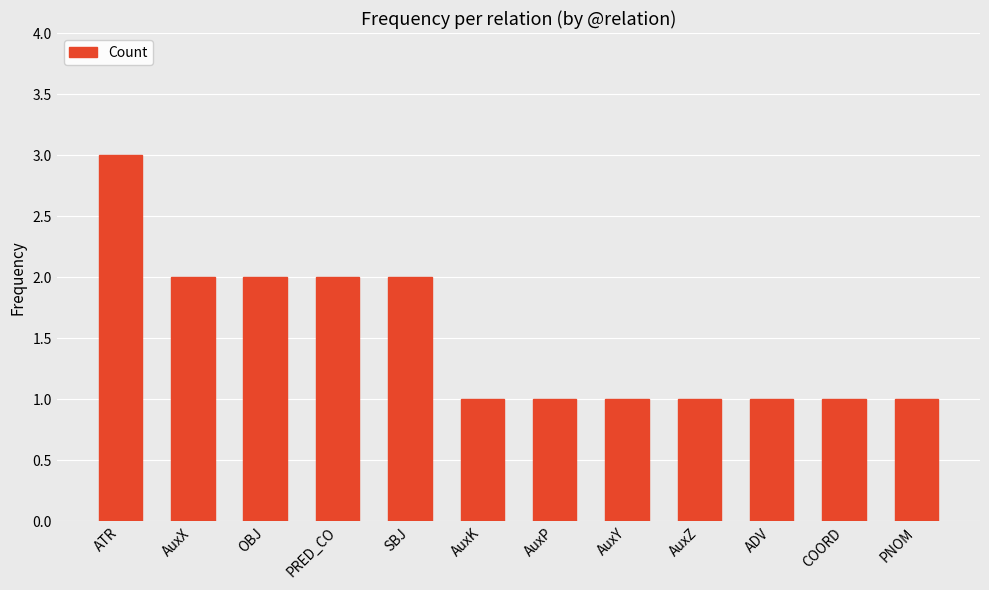

Between COORD and PRED_CO, which is larger?

PRED_CO